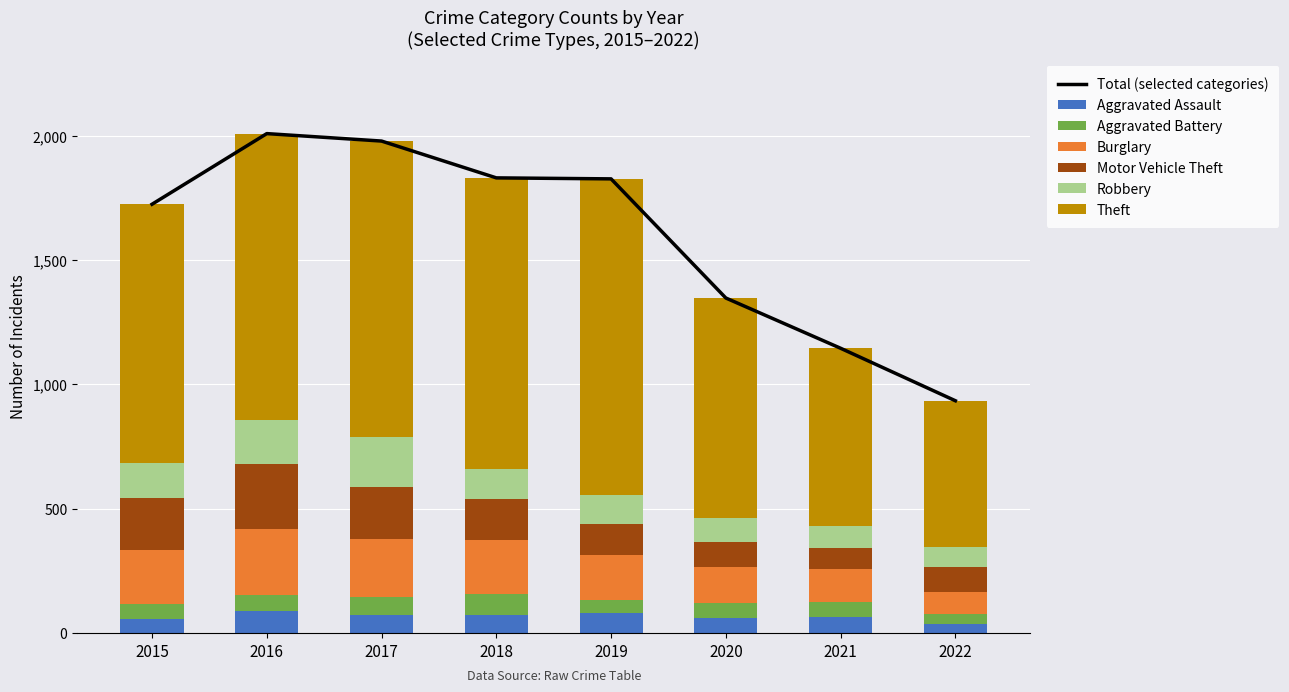

Which has a higher value, 2020 or 2019?

2019